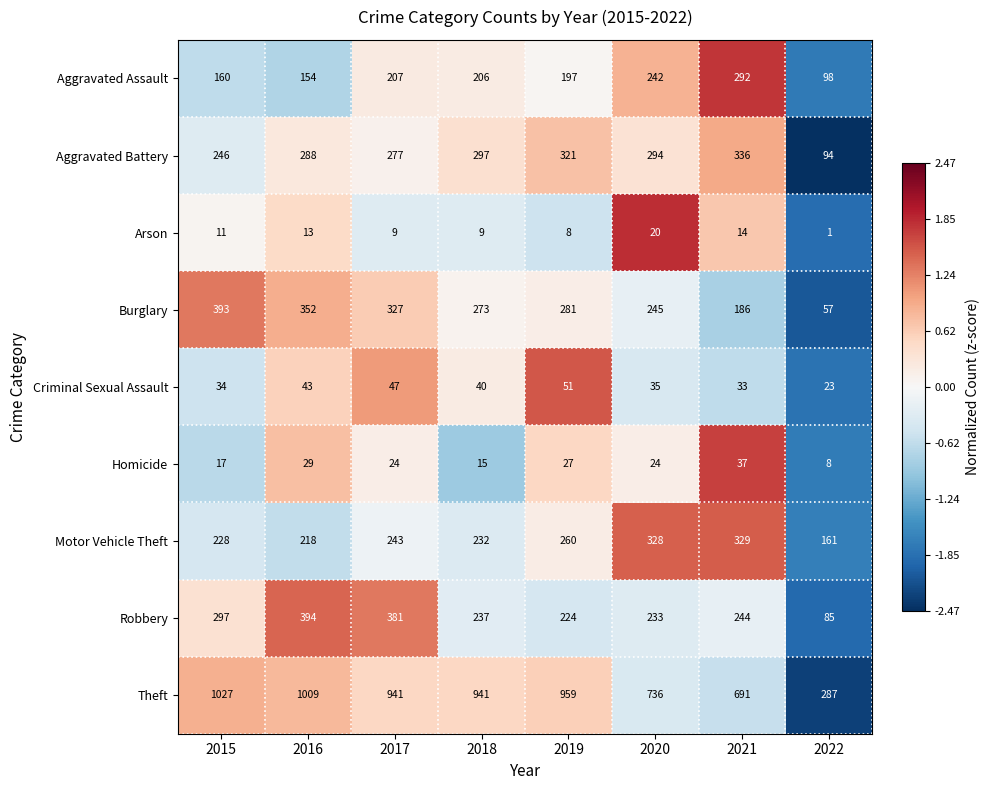

List the series in order of their peak value, highest first.

Theft, Robbery, Burglary, Aggravated Battery, Motor Vehicle Theft, Aggravated Assault, Criminal Sexual Assault, Homicide, Arson